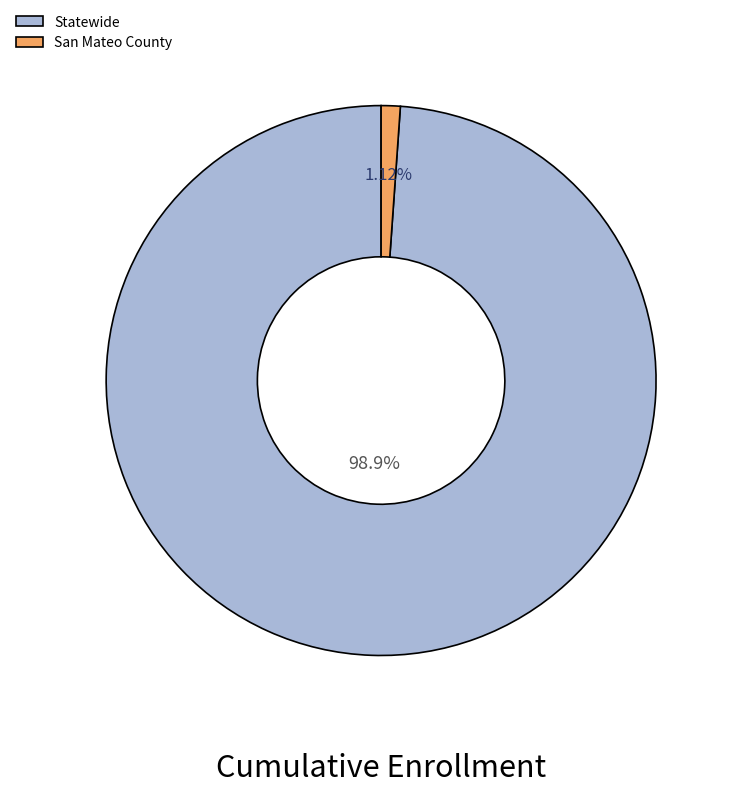

Does any single category account for the majority?

Yes